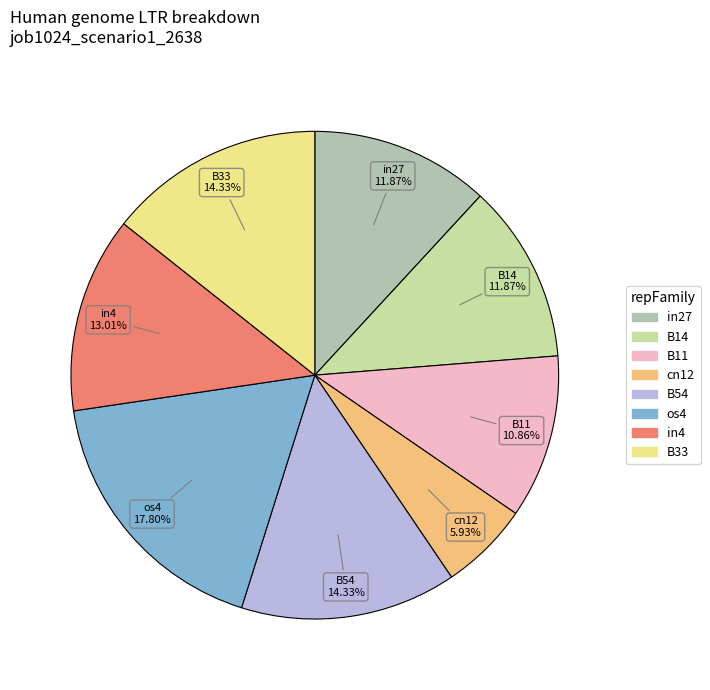

To the nearest percent, what is the combined percentage of in27 and B14?

24%